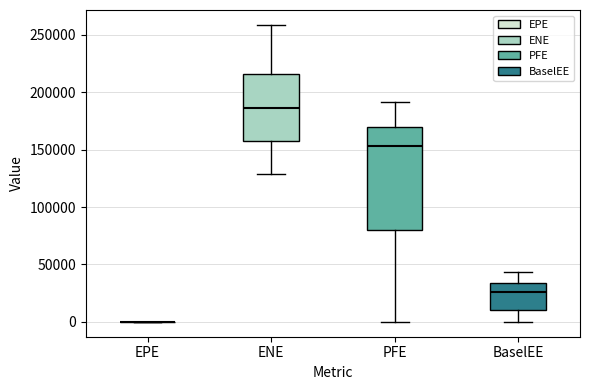

Reading left to right, read every box against the y-axis: the position of its median line, the range the box covers, and the ends of its whiskers. The values are not printed on the chart, so give them approximately, as read against the axis.

EPE: box collapsed to a line at 0, whiskers 0 to 0
ENE: median 185000, box 160000 to 215000, whiskers 130000 to 260000
PFE: median 155000, box 80000 to 170000, whiskers 0 to 190000
BaselEE: median 25000, box 10000 to 35000, whiskers 0 to 45000